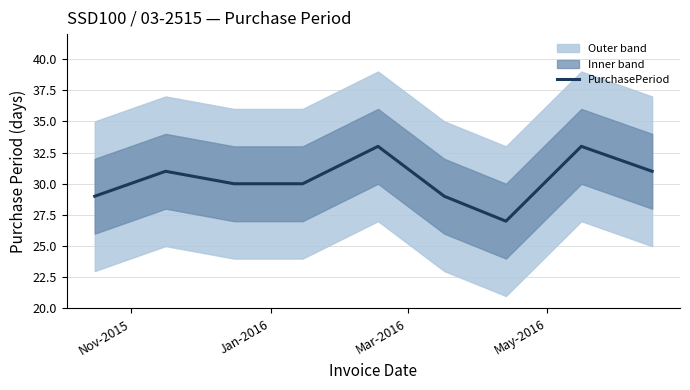

What is the minimum value for PurchasePeriod?

27